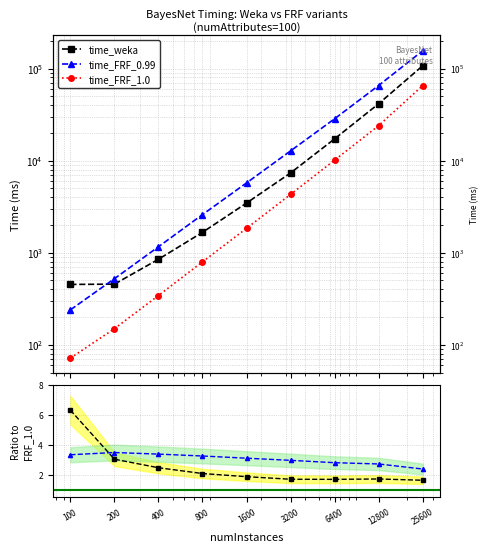

At how many categories does at least one series exceed 32868?

2